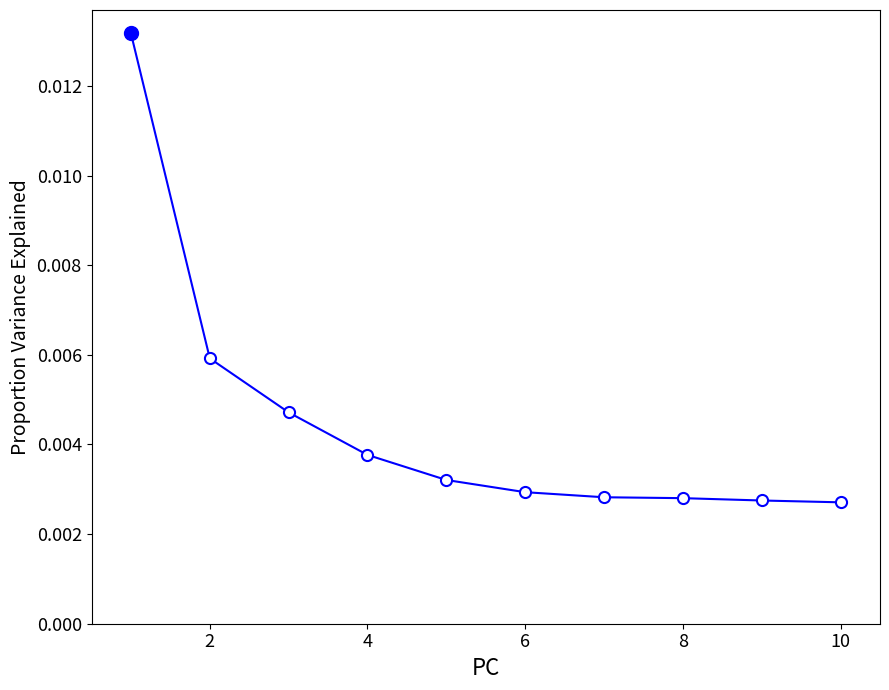

How many series are shown in this chart?

1